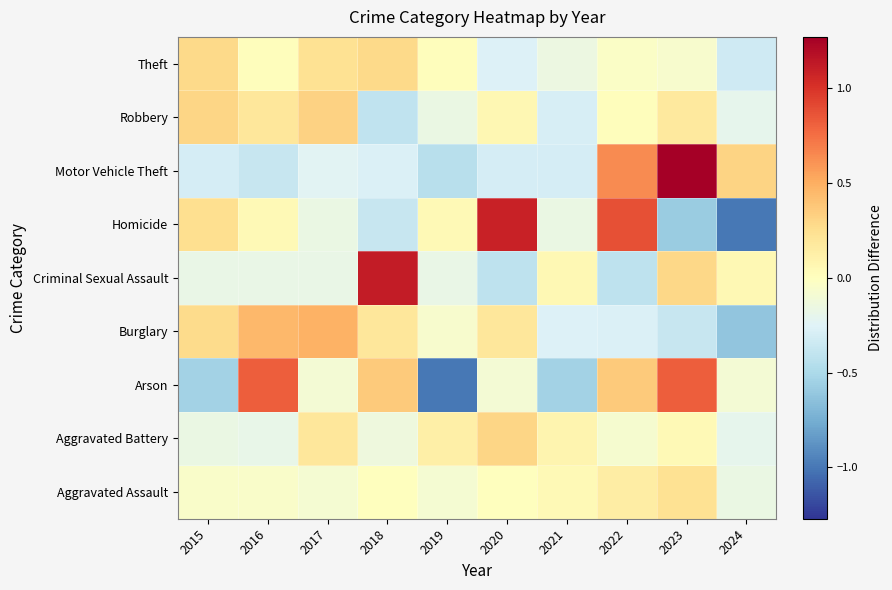

Which label corresponds to the largest value in the chart?

2023